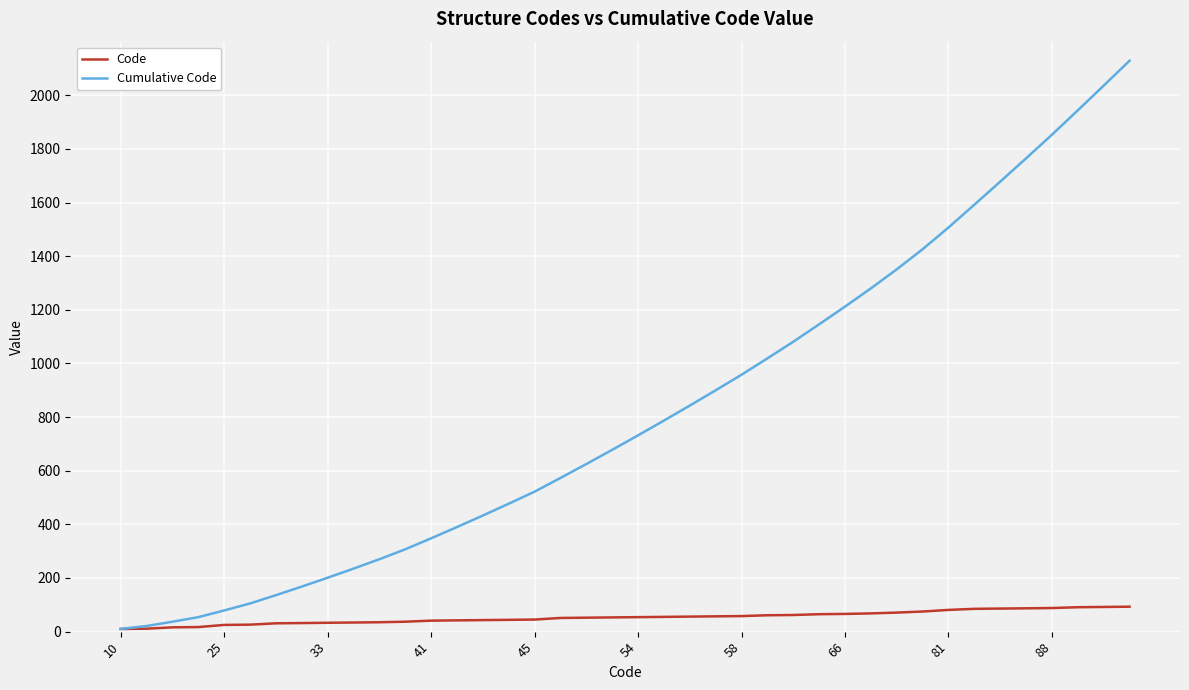

Which series has the largest range (max minus min)?

Cumulative Code